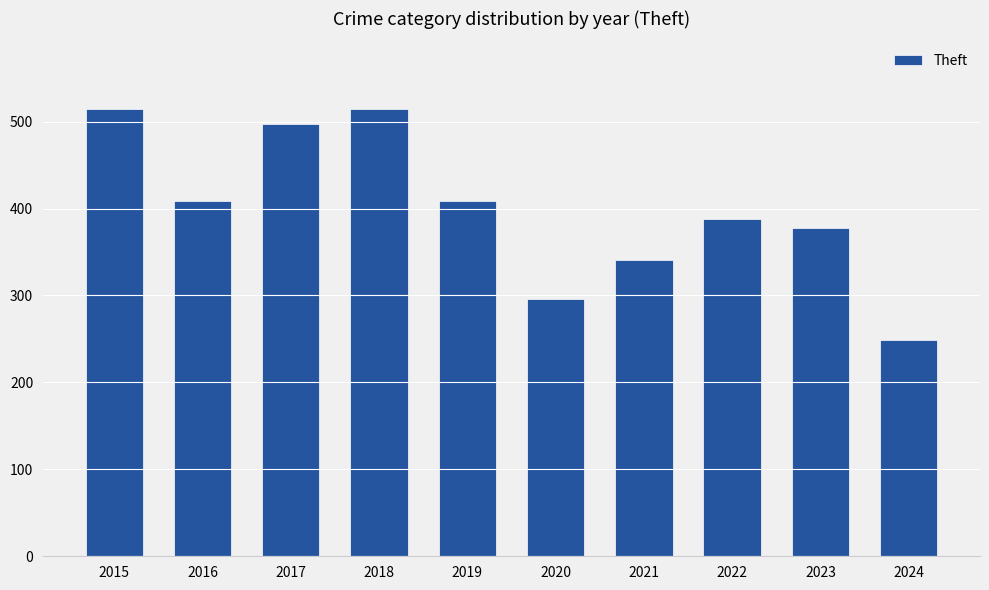

Is it true that the value at 2015 is 123?

False